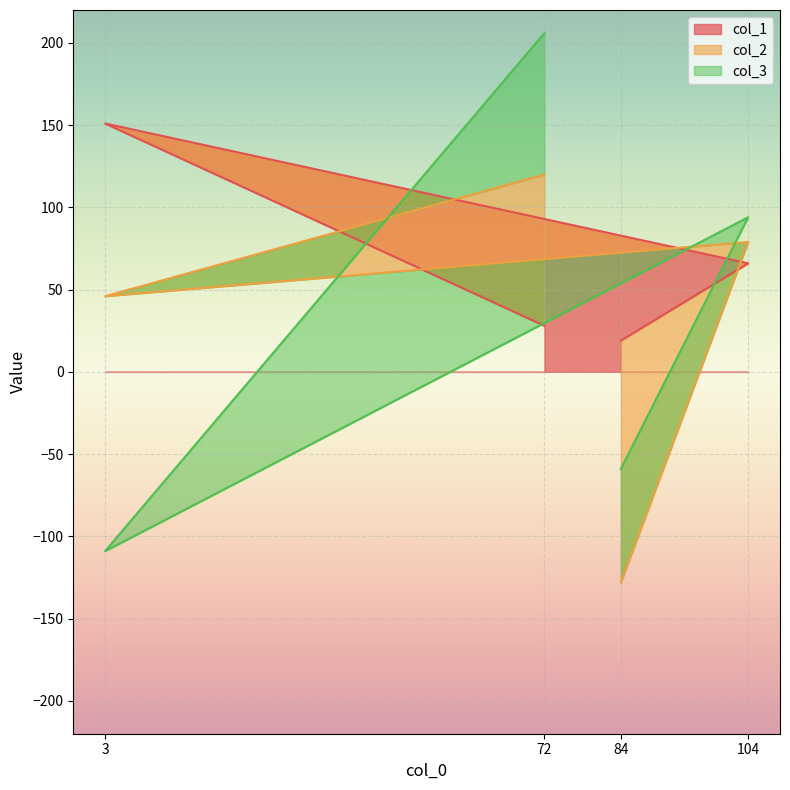

Where is the first local maximum for col_1?

3